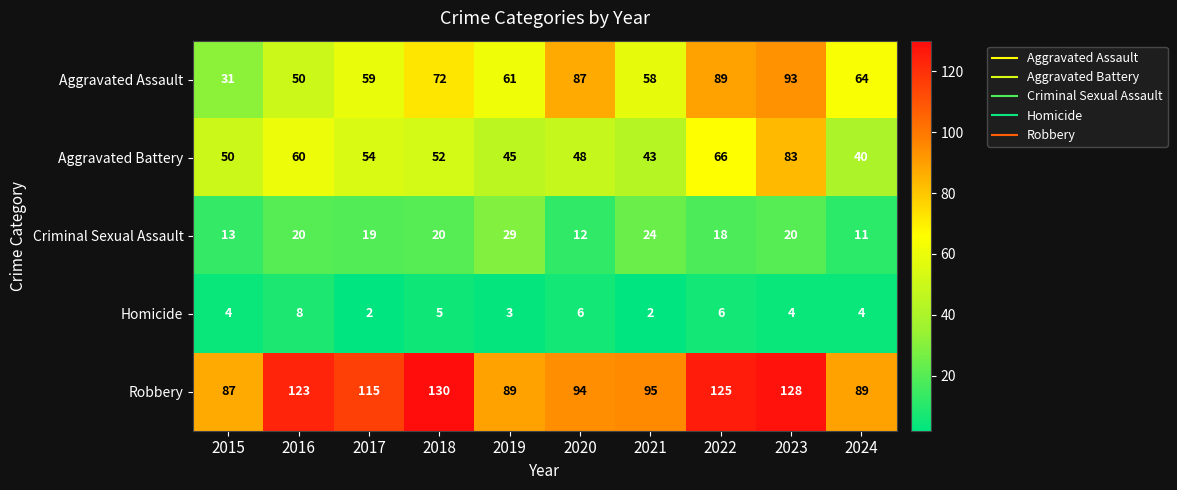

What is the minimum value shown in the chart?

2